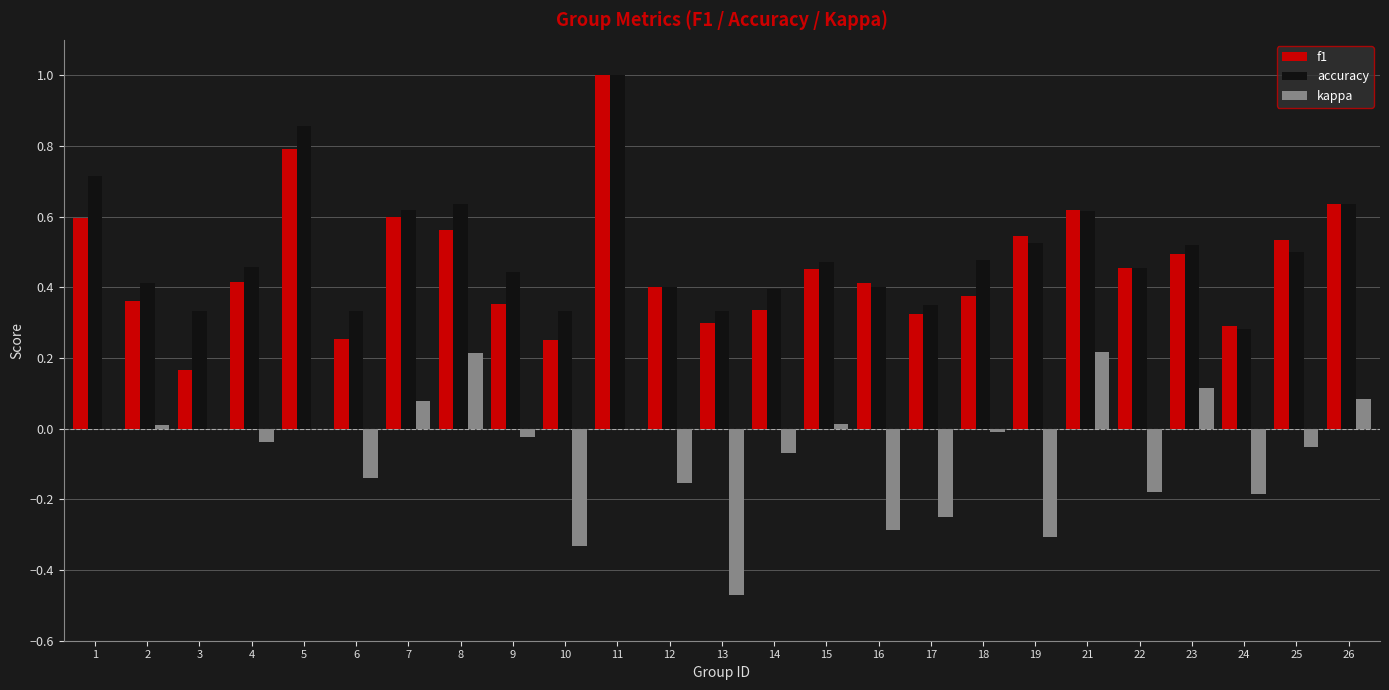

Is the value of kappa at 26 greater than the value of f1 at 26?

No